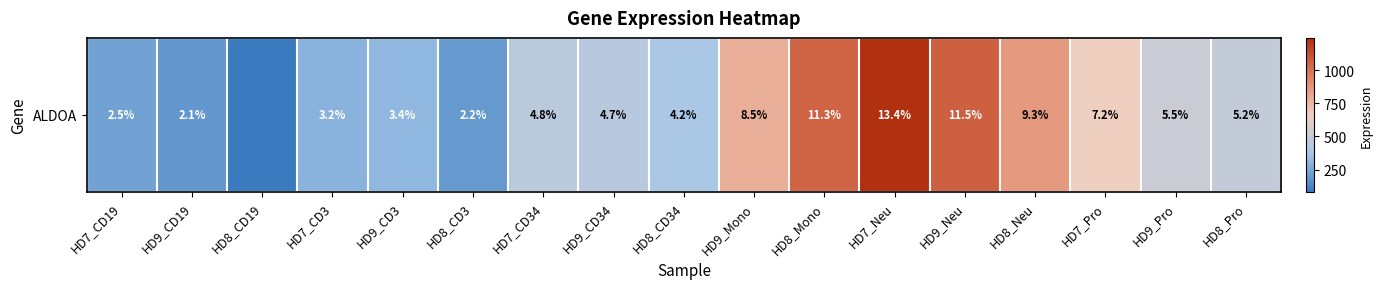

List the labels in order of value, largest first.

HD7_Neu, HD9_Neu, HD8_Mono, HD8_Neu, HD9_Mono, HD7_Pro, HD9_Pro, HD8_Pro, HD7_CD34, HD9_CD34, HD8_CD34, HD9_CD3, HD7_CD3, HD7_CD19, HD8_CD3, HD9_CD19, HD8_CD19